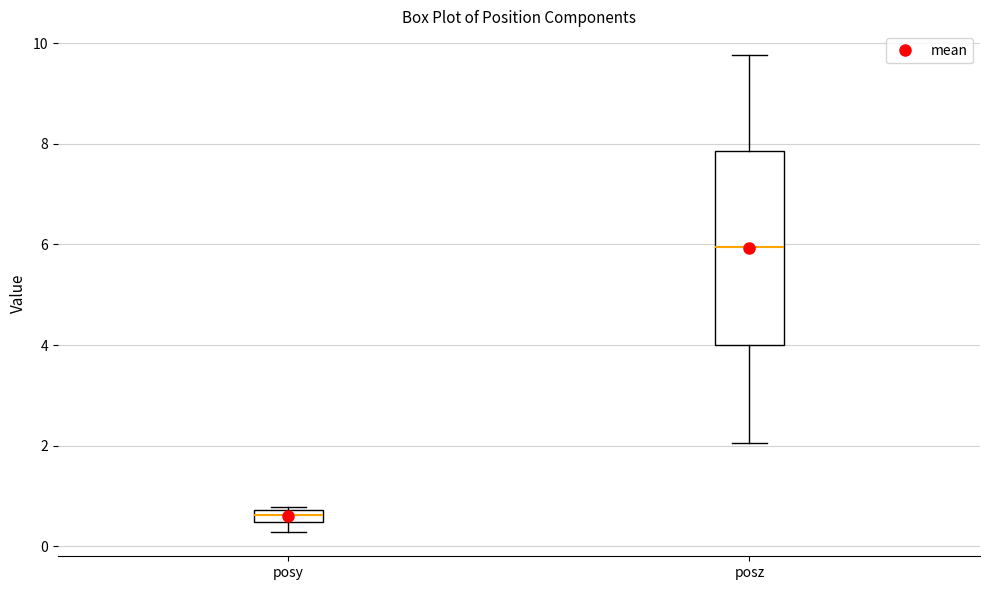

Where does the upper whisker of the box for posz end on the y-axis? The values are not printed on the chart, so give them approximately, as read against the axis.

9.8